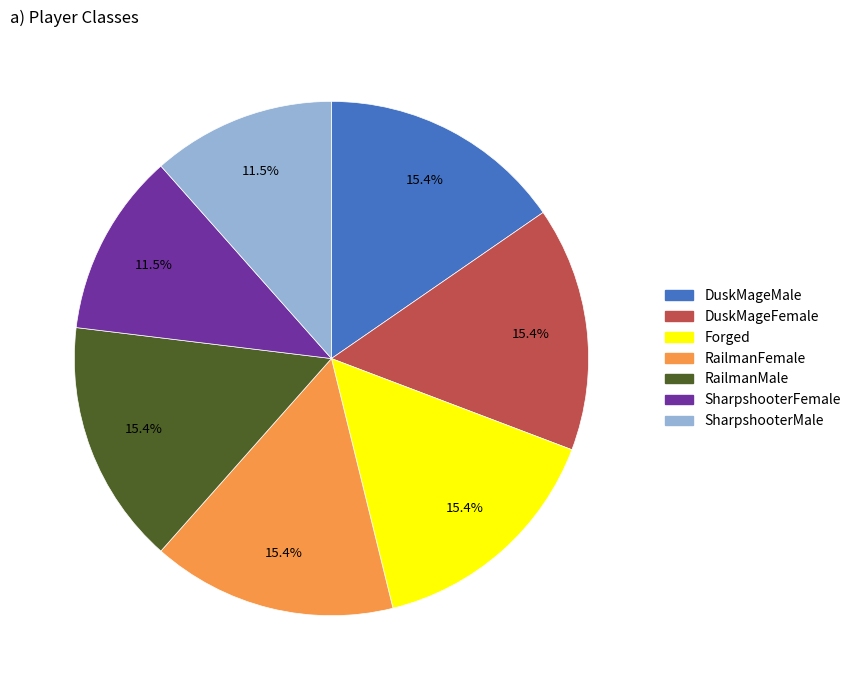

Is there a majority slice in this chart?

No